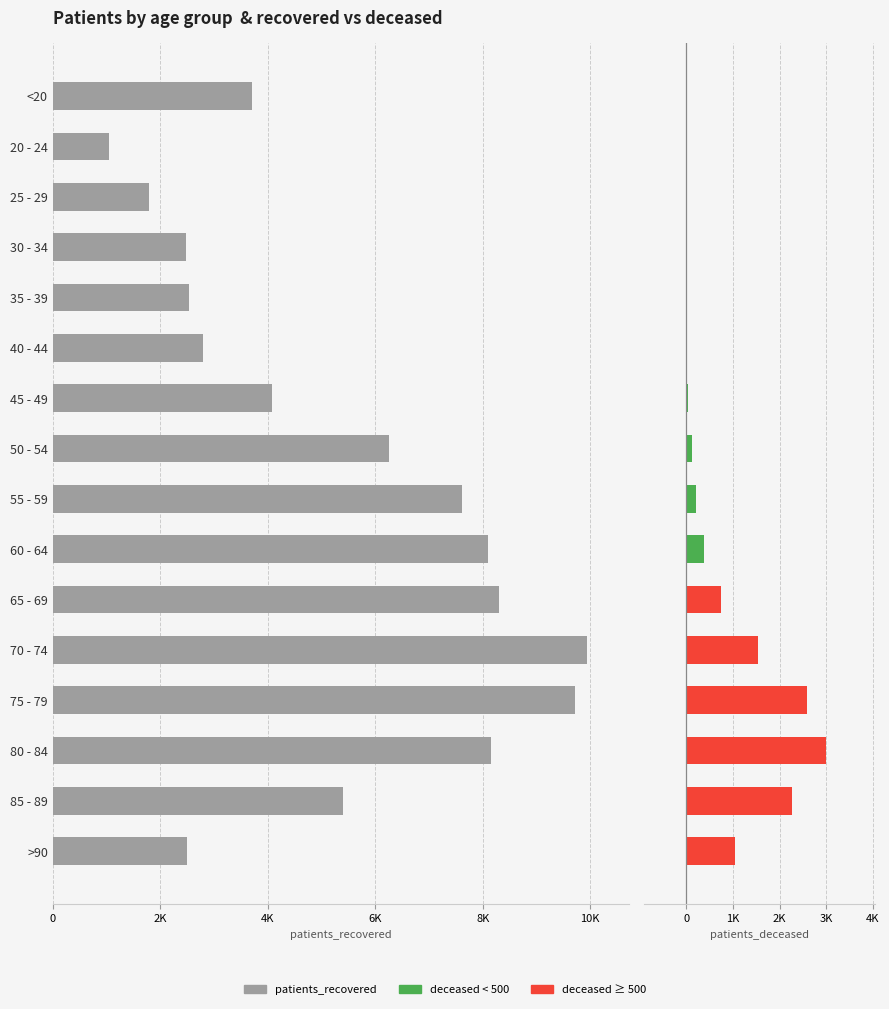

What is the value of the 15th bar from the left?

1044